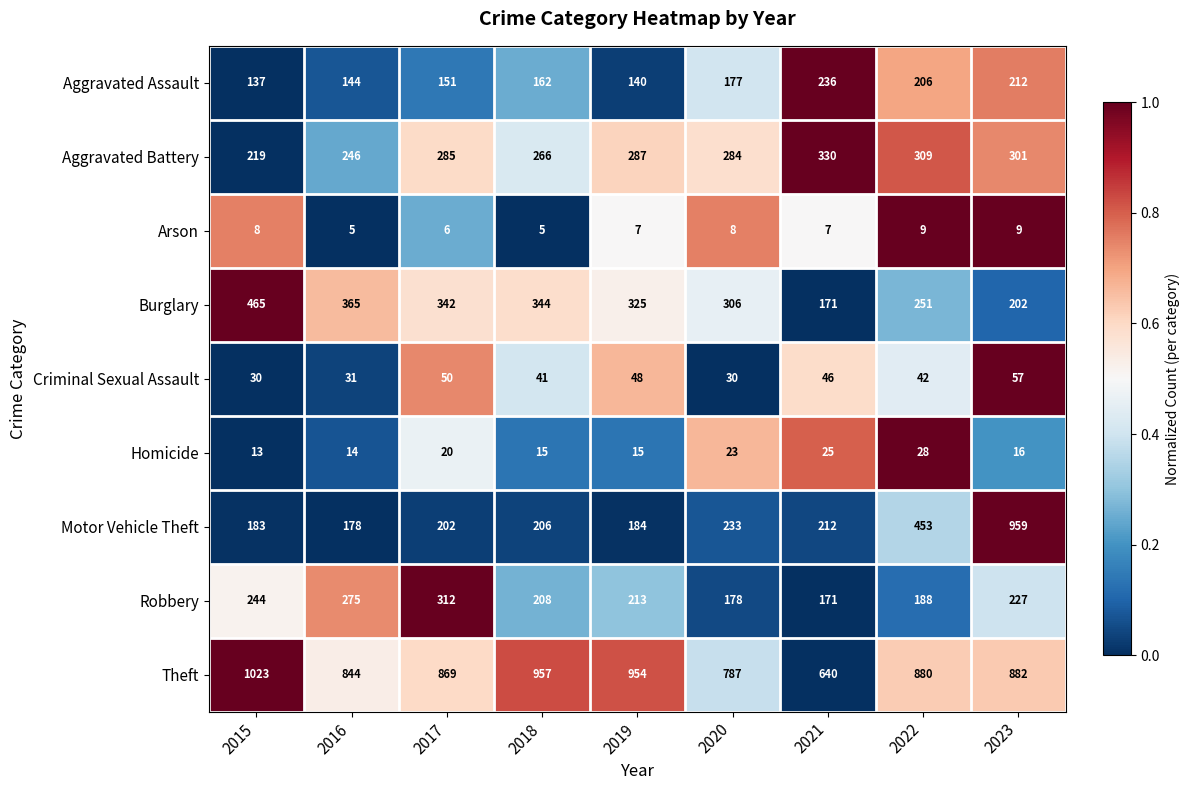

What is the greatest value displayed?

1023